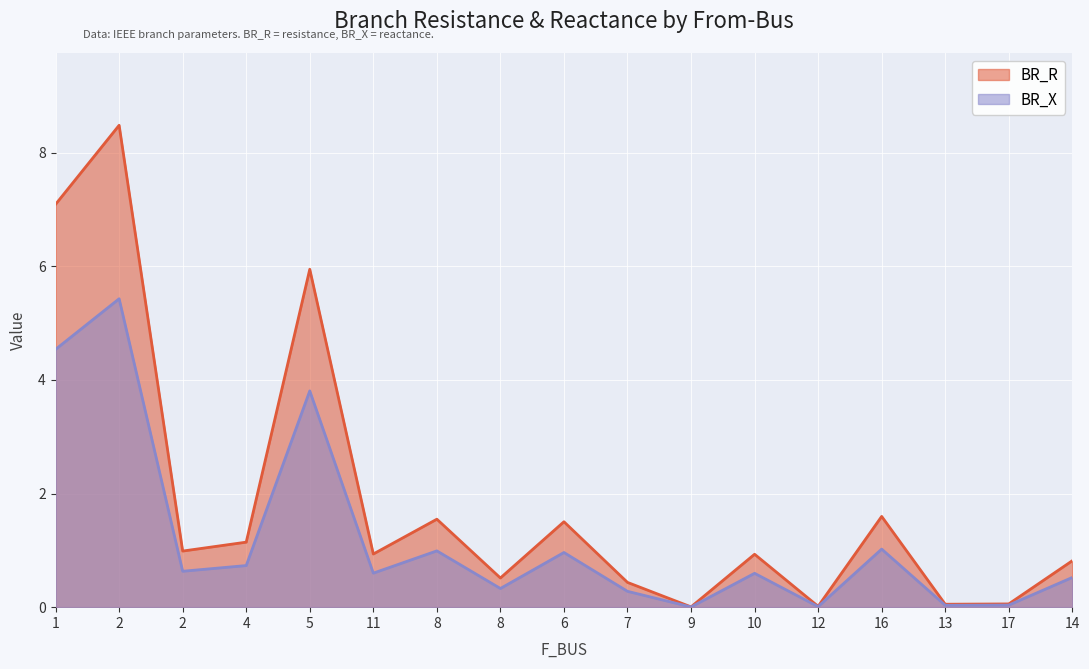

What is the highest value of the BR_R series?

8.5